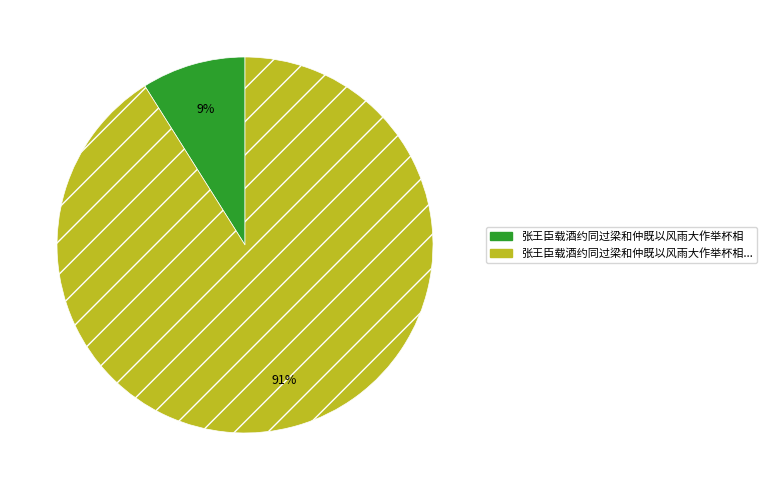

To the nearest percent, what is the difference between the largest and smallest slice percentages?

82%